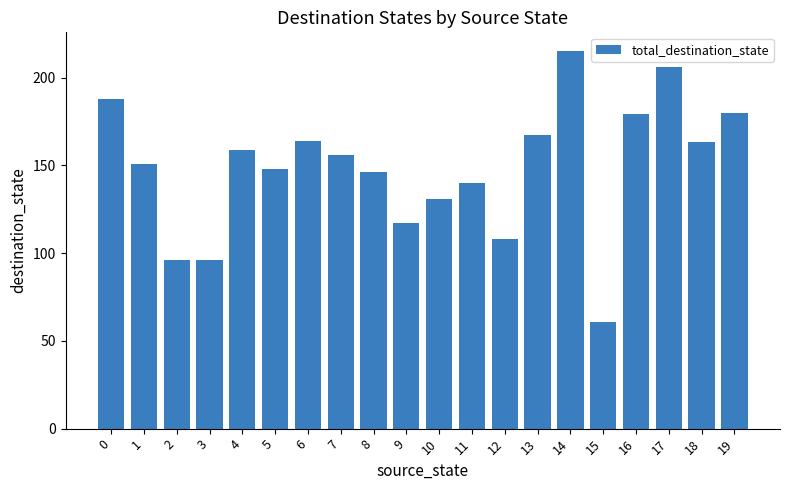

What is the average value?

149